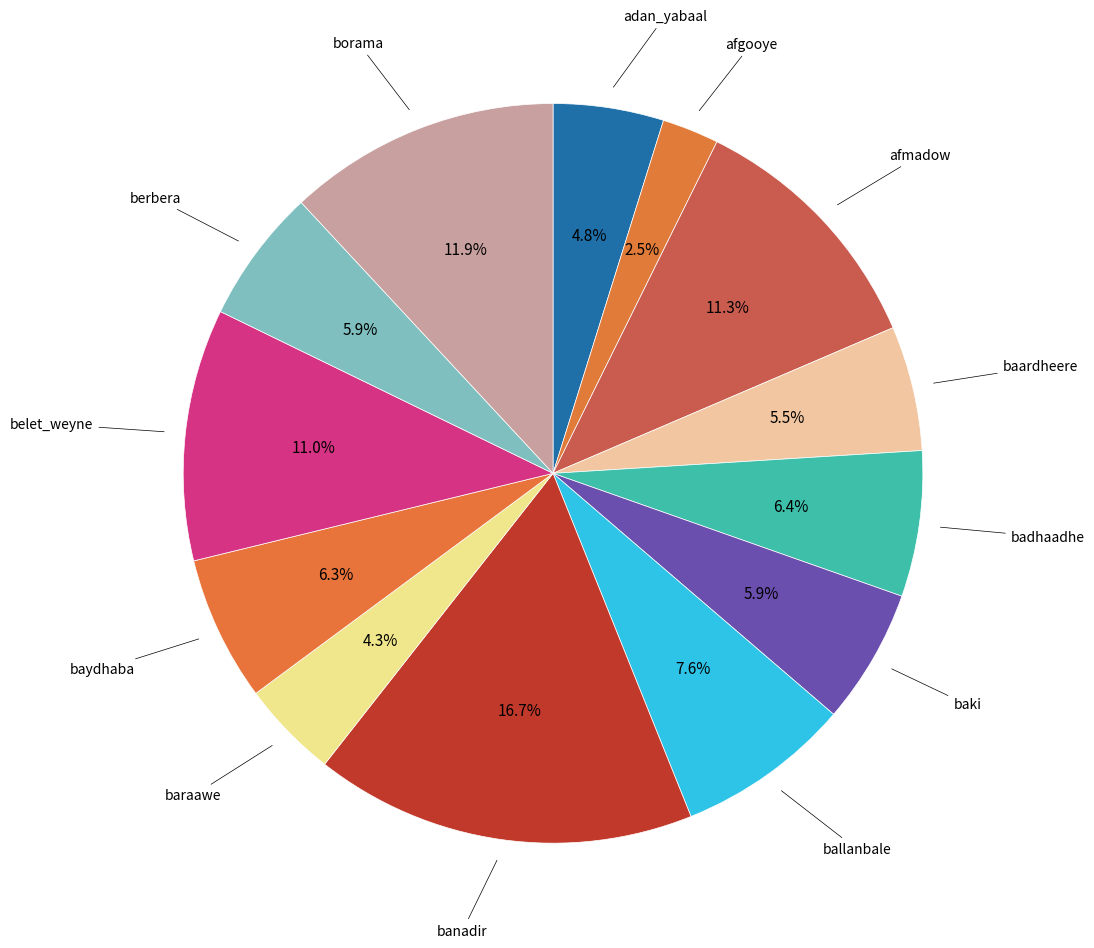

To the nearest percent, what is the difference between the largest and smallest slice percentages?

14%